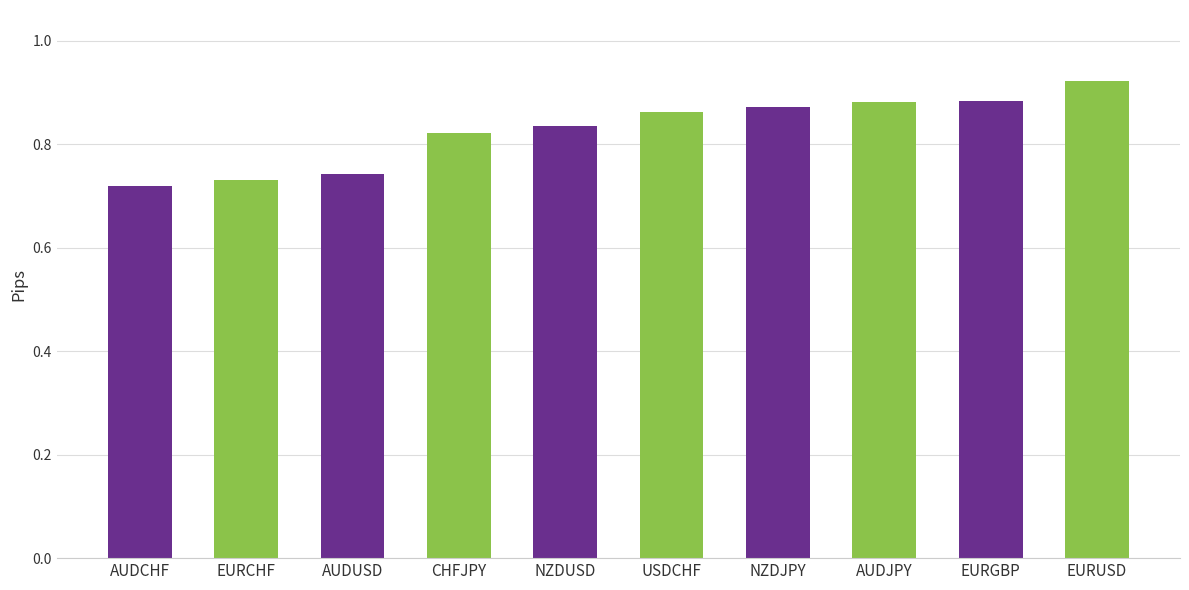

The value at EURUSD is 0.6. True or false?

False